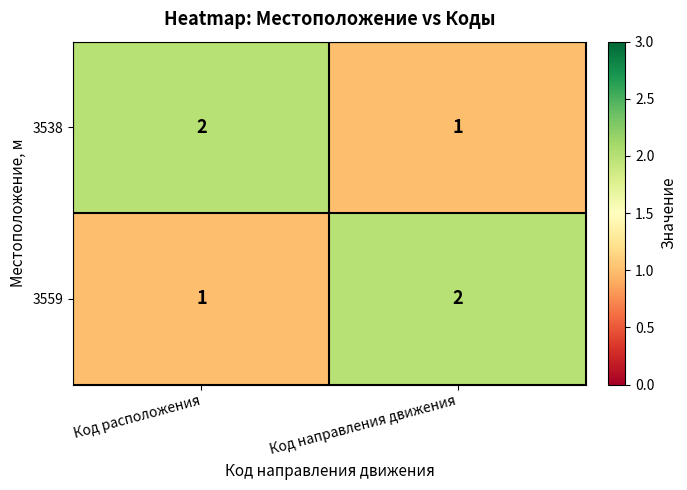

At which label is 3538 closest to 1?

Код направления движения